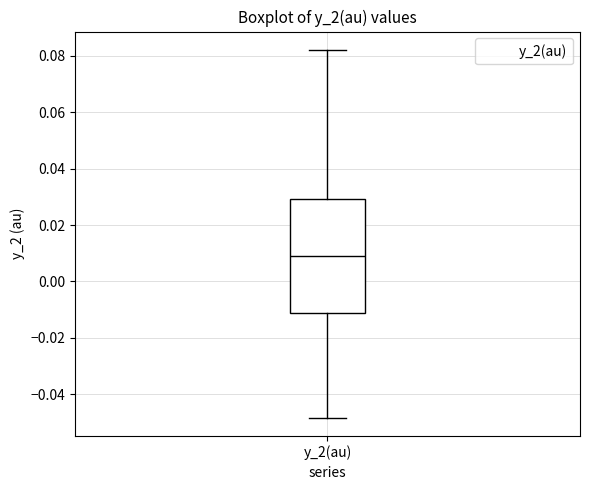

Transcribe this box plot: give where the median line is, the range the box spans, and where the two whiskers end, as read against the y-axis. The values are not printed on the chart, so give them approximately, as read against the axis.

median 0.008, box -0.012 to 0.030, whiskers -0.048 to 0.082